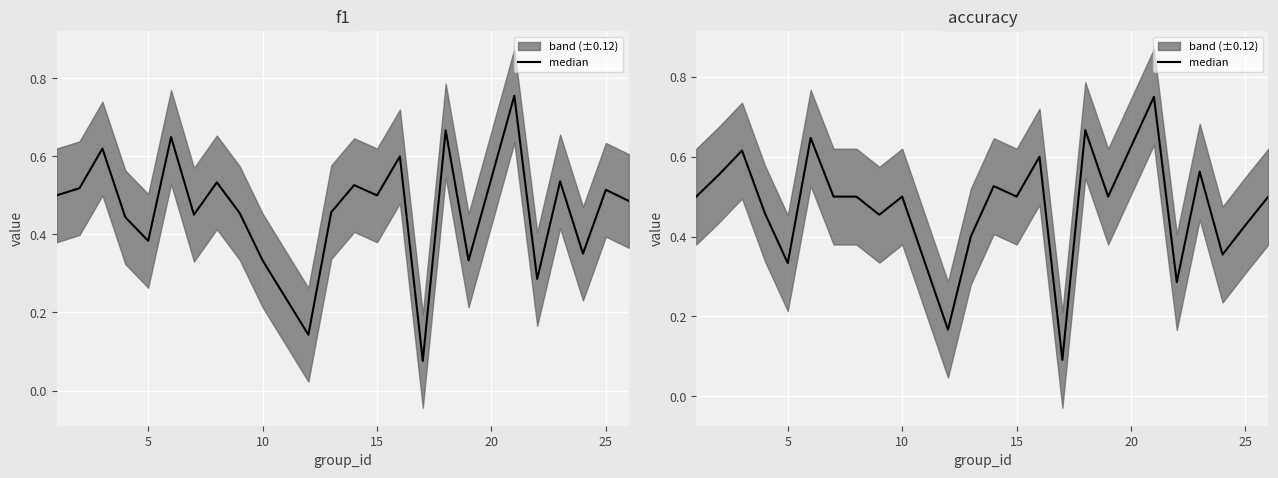

What is the sum of all f1 values?

11.1